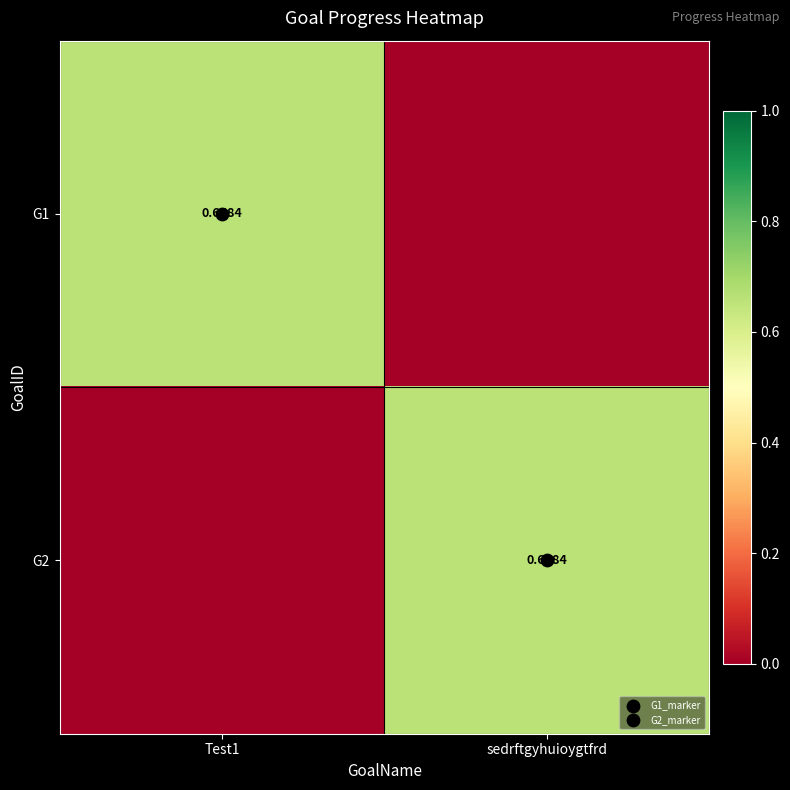

At which label does G2 reach its peak?

sedrftgyhuioygtfrd